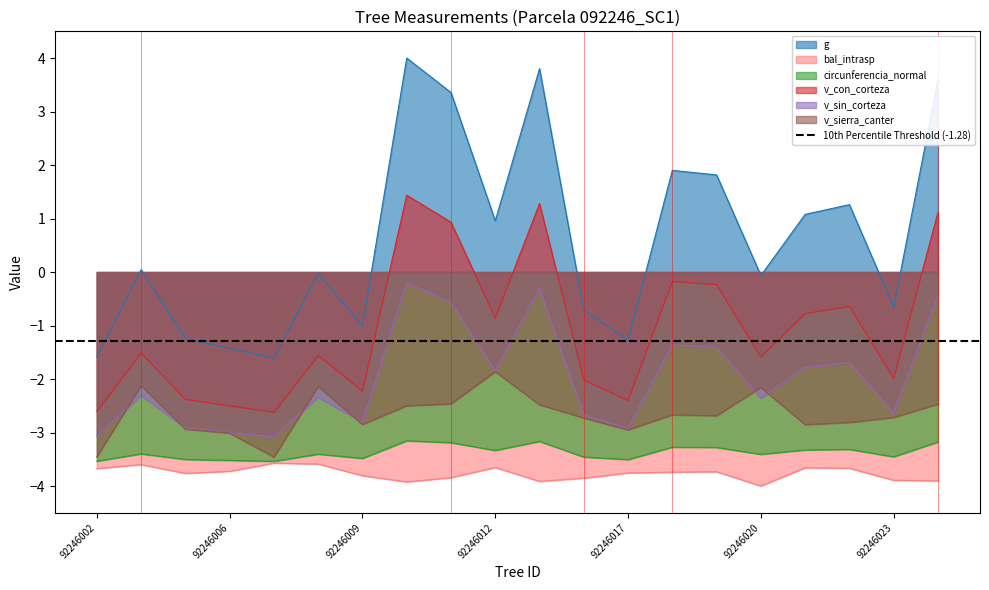

Where is the first local maximum for v_con_corteza?

92246004